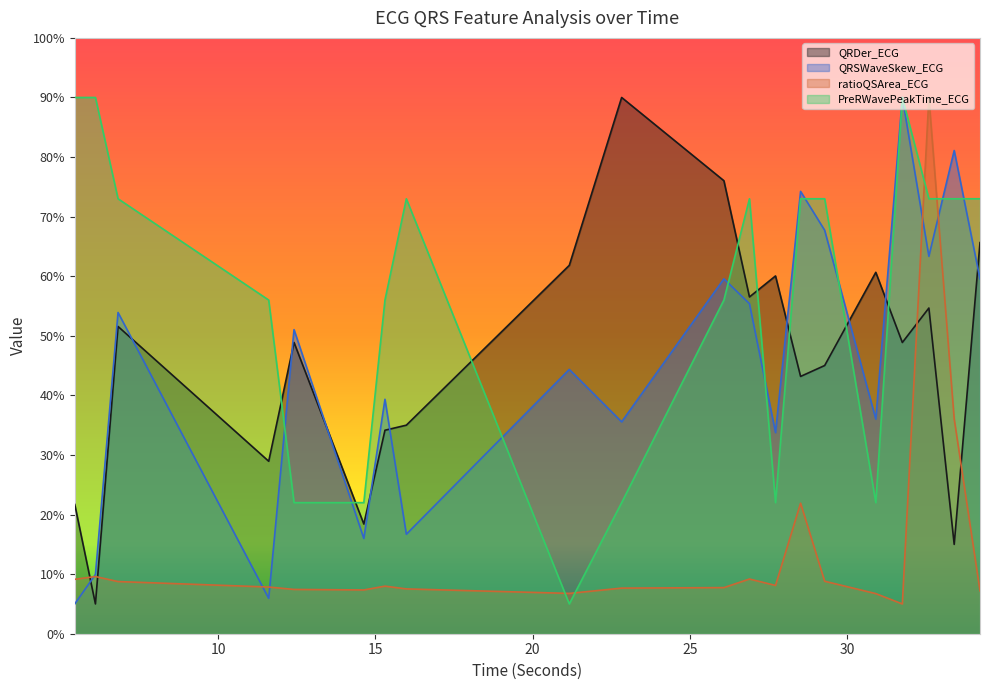

True or false: PreRWavePeakTime_ECG and ratioQSArea_ECG intersect in this chart.

True